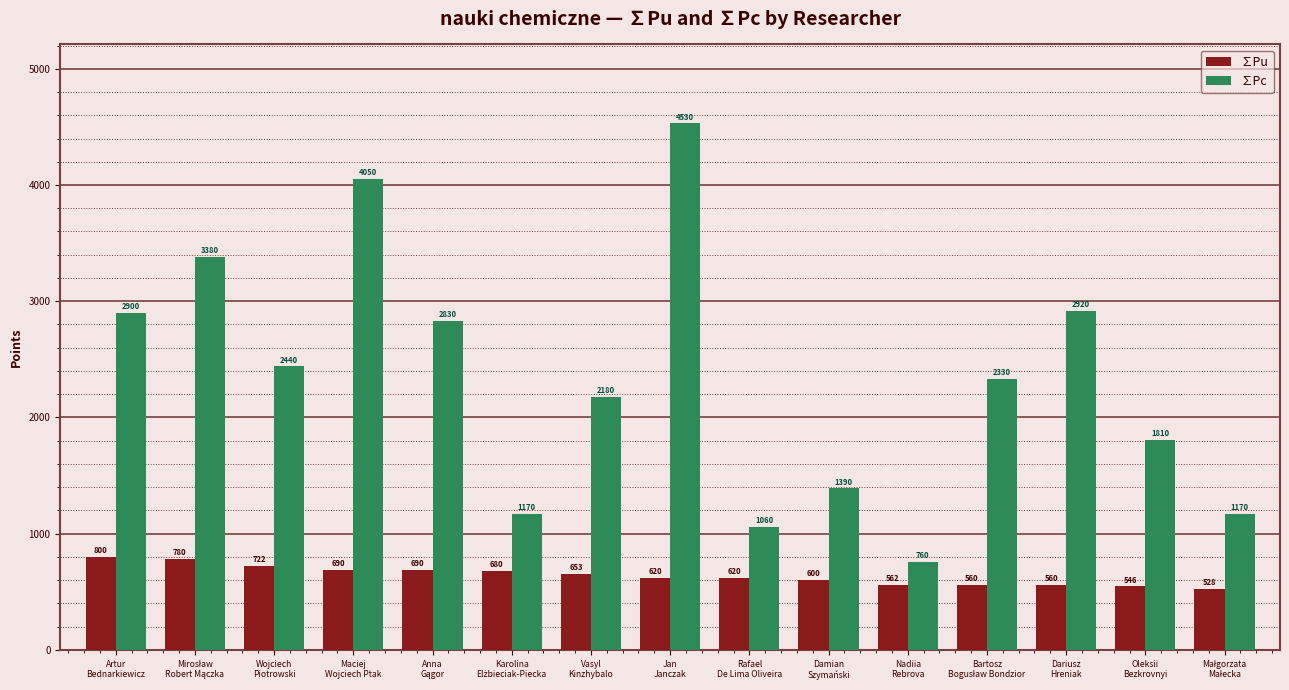

Where does the ∑Pc series first go above 2330?

Artur
Bednarkiewicz